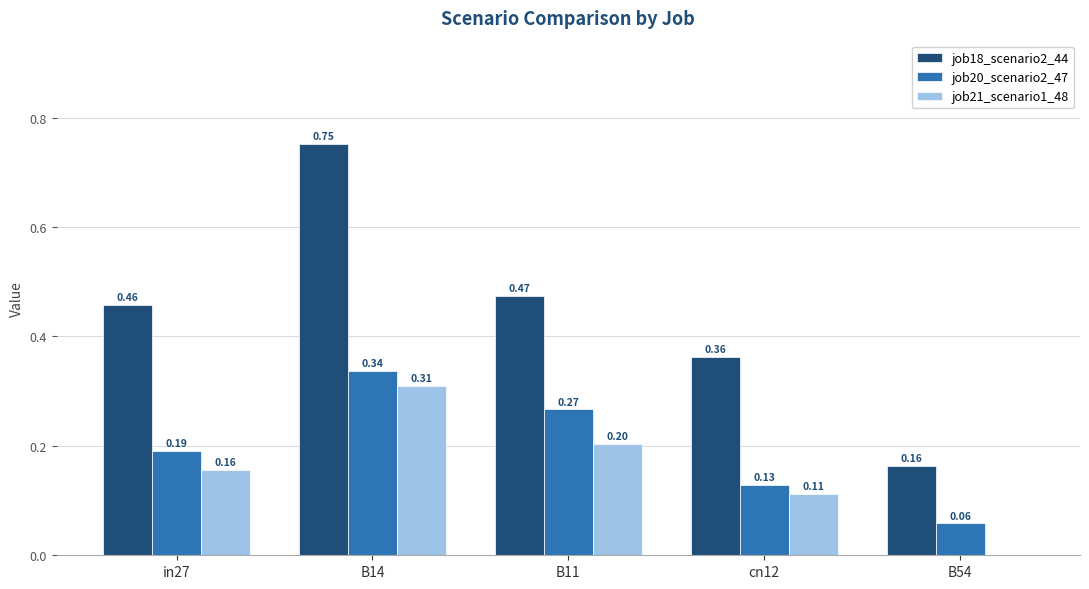

What is the total value across all series at B11?

0.9